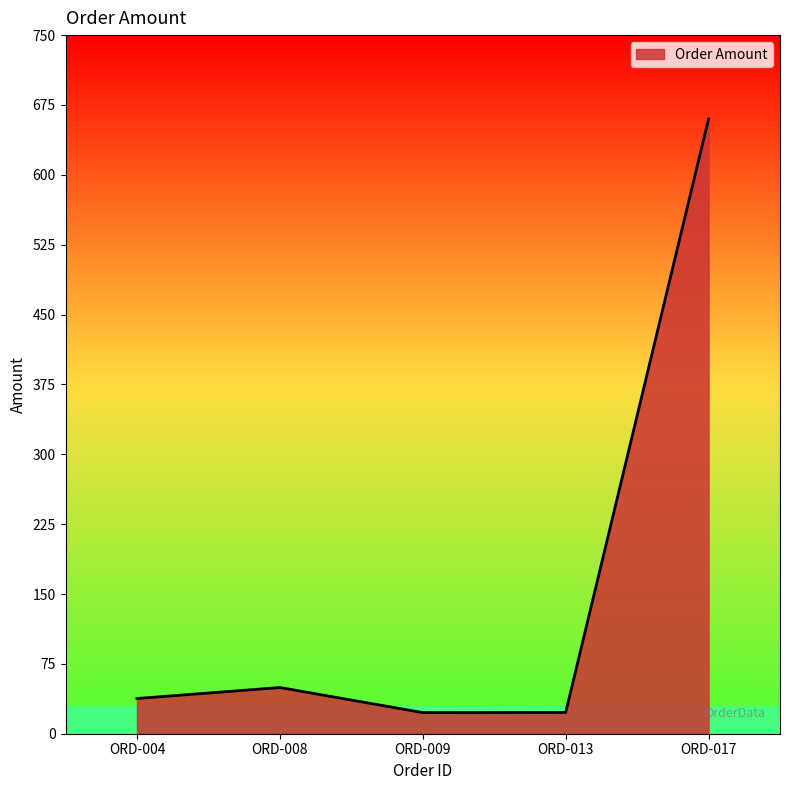

At which category does the data reach its first local peak?

ORD-008